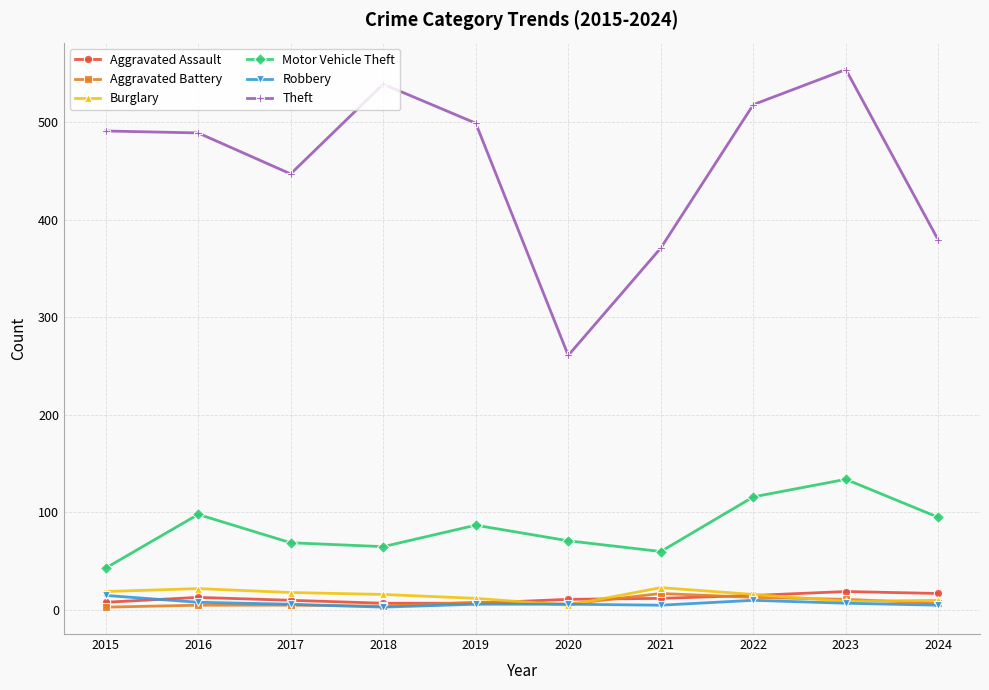

Is it true that Aggravated Battery equals 11 at 2023?

True